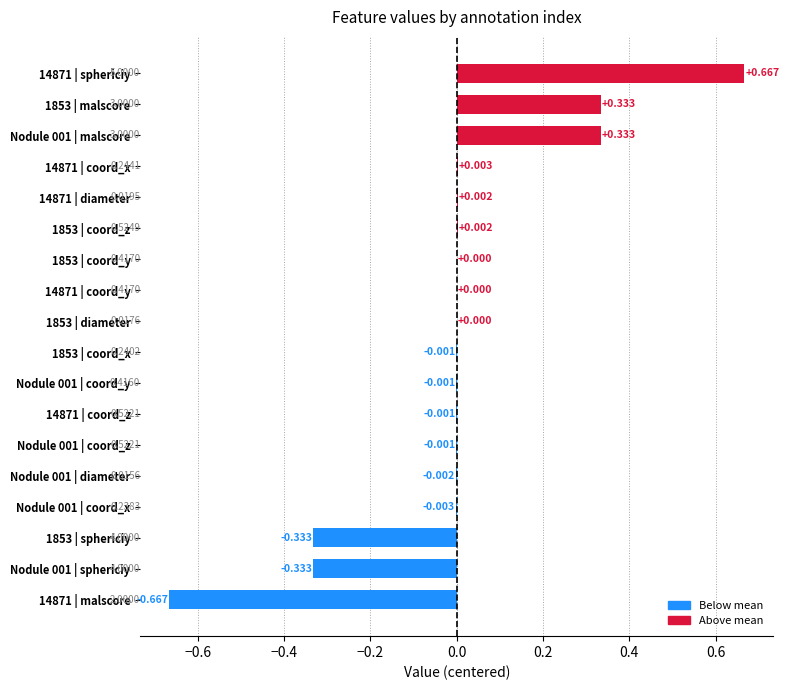

What is the minimum value shown in the chart?

-0.7